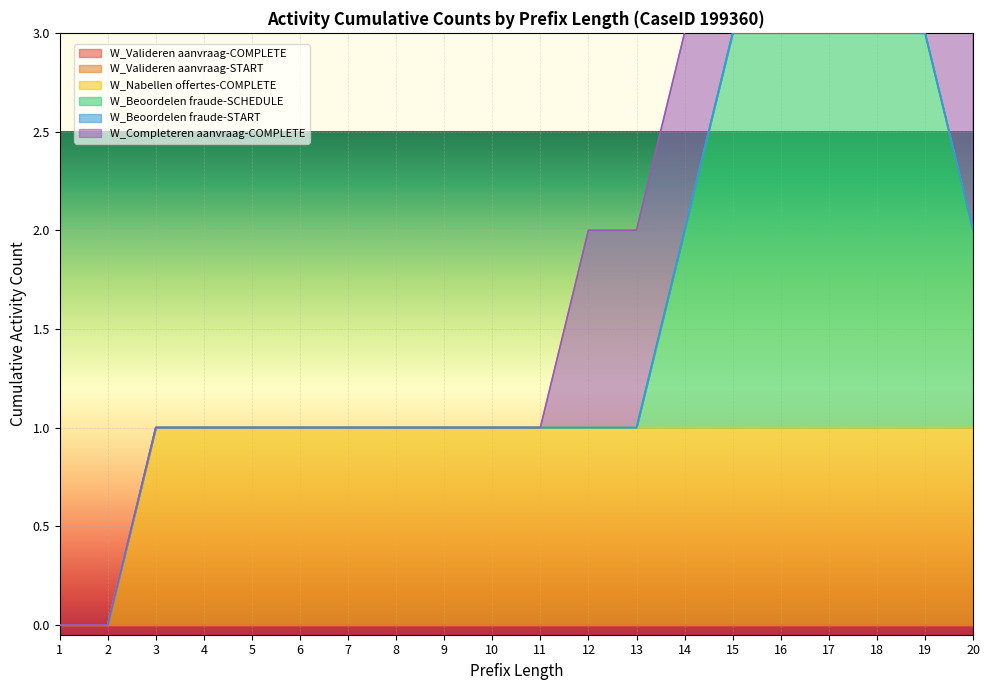

How many positive values does the W_Completeren aanvraag-COMPLETE series have?

9